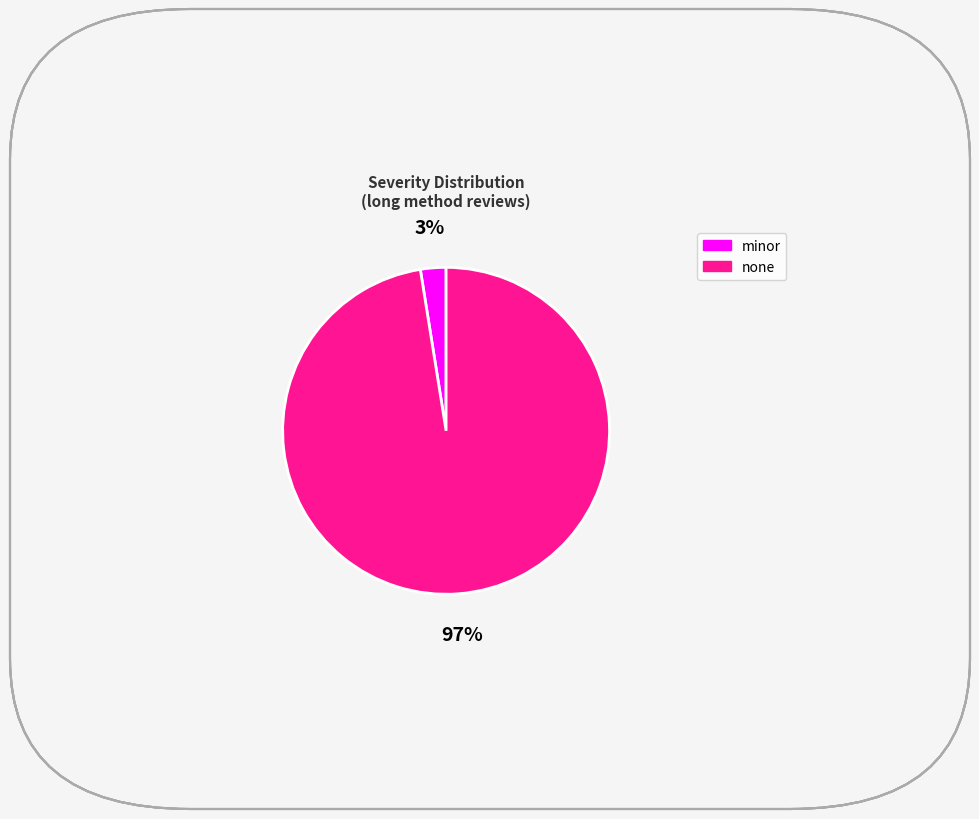

To the nearest percent, what is the average slice percentage?

50%